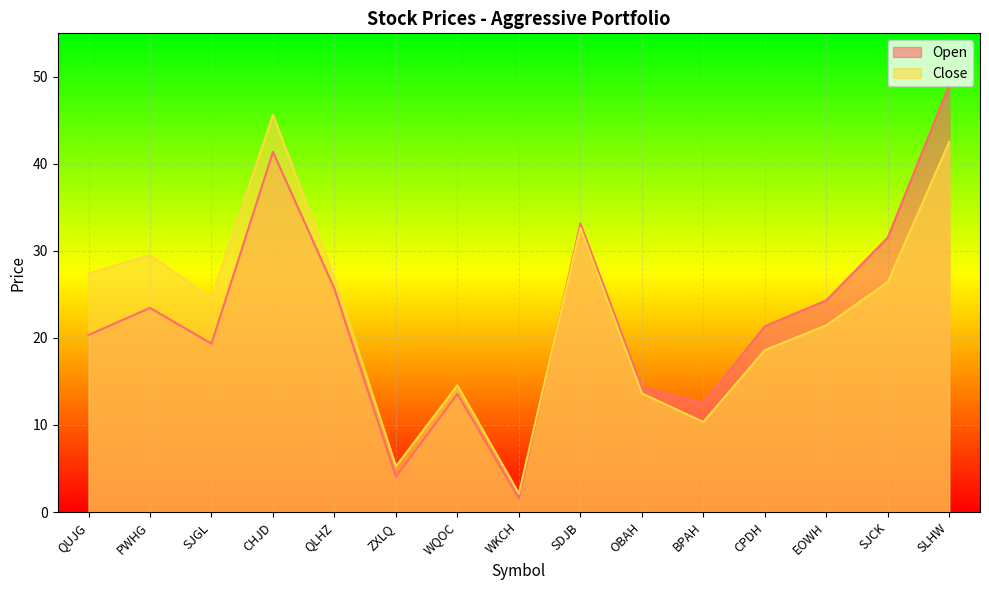

How many series are shown in this chart?

2